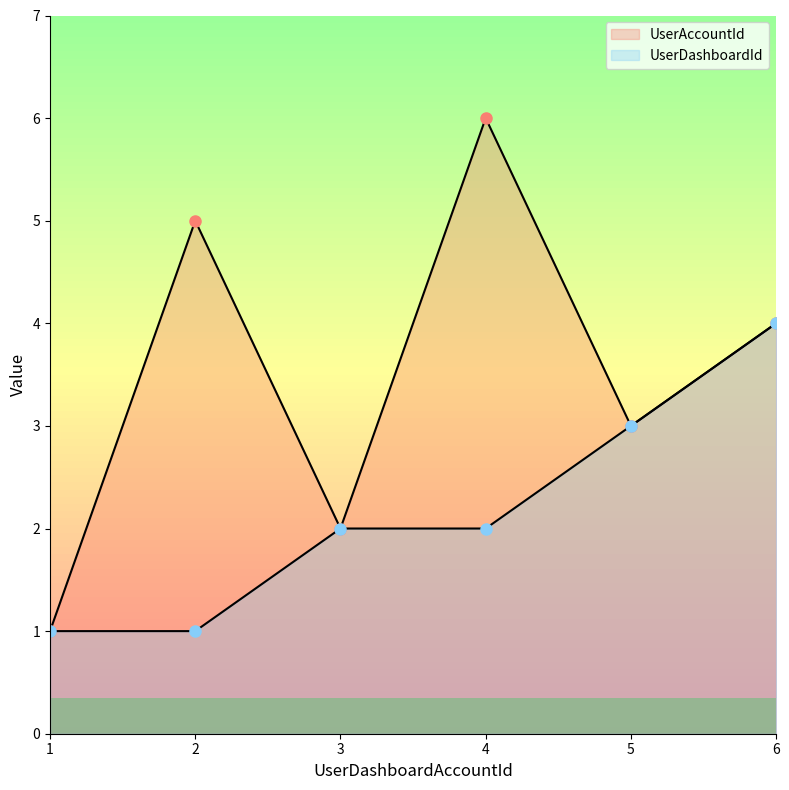

Which series changed the most between 1 and 6?

UserAccountId